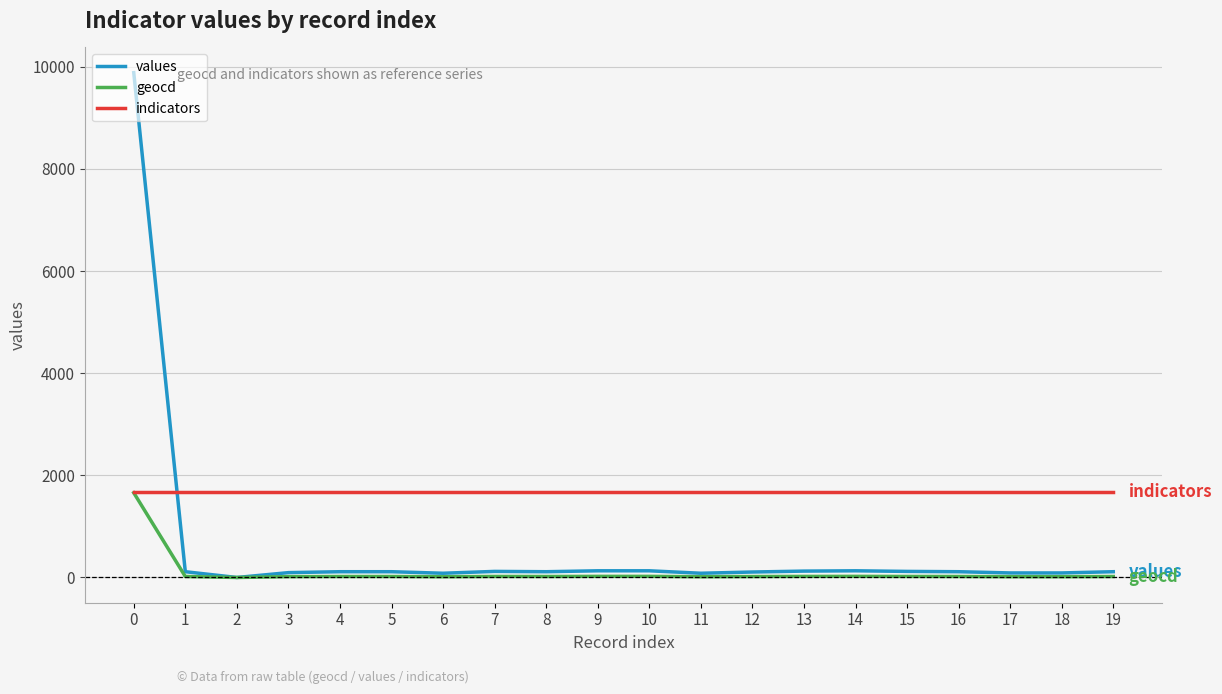

Which series has the largest range (max minus min)?

values